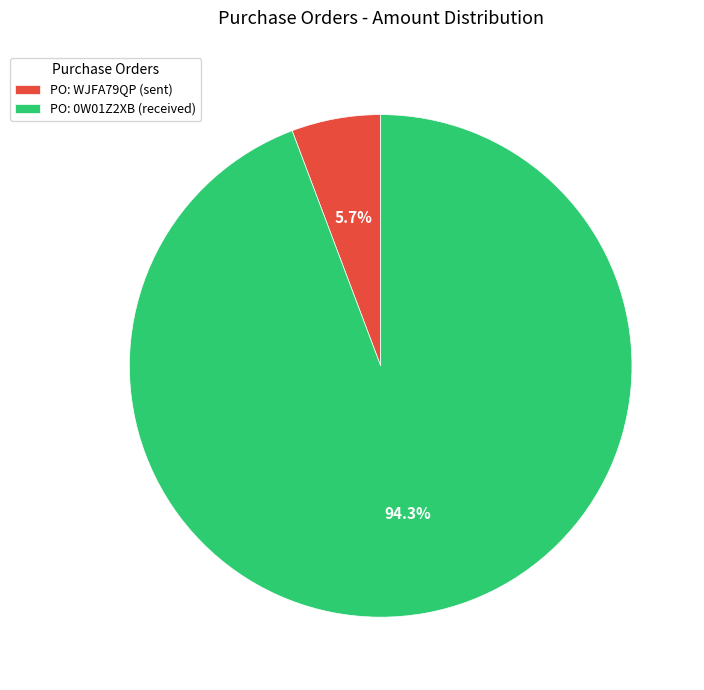

What is the smallest slice in the pie chart?

PO: WJFA79QP (sent)